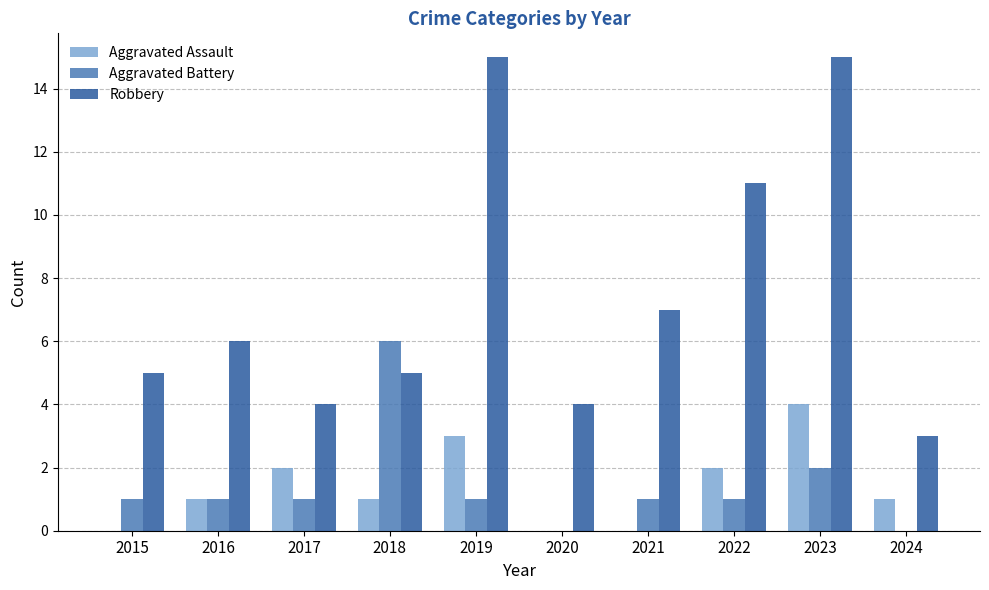

Between 2022 and 2023, which series saw the biggest shift?

Robbery